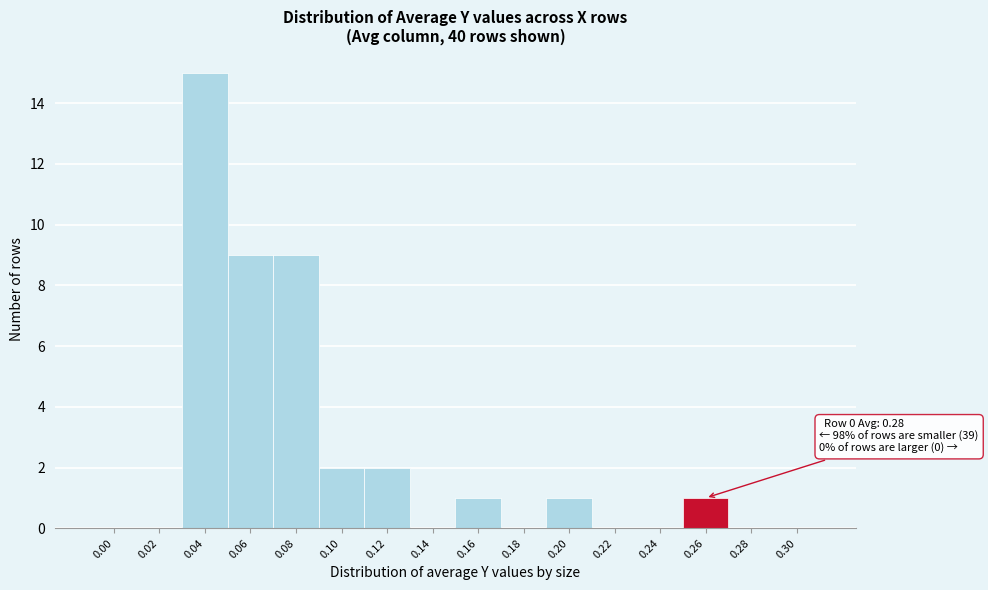

Reading left to right, what are all the values shown in this chart?

0.00=0	0.02=0	0.04=15	0.06=9	0.08=9	0.10=2	0.12=2	0.14=0	0.16=1	0.18=0	0.20=1	0.22=0	0.24=0	0.26=1	0.28=0	0.30=0